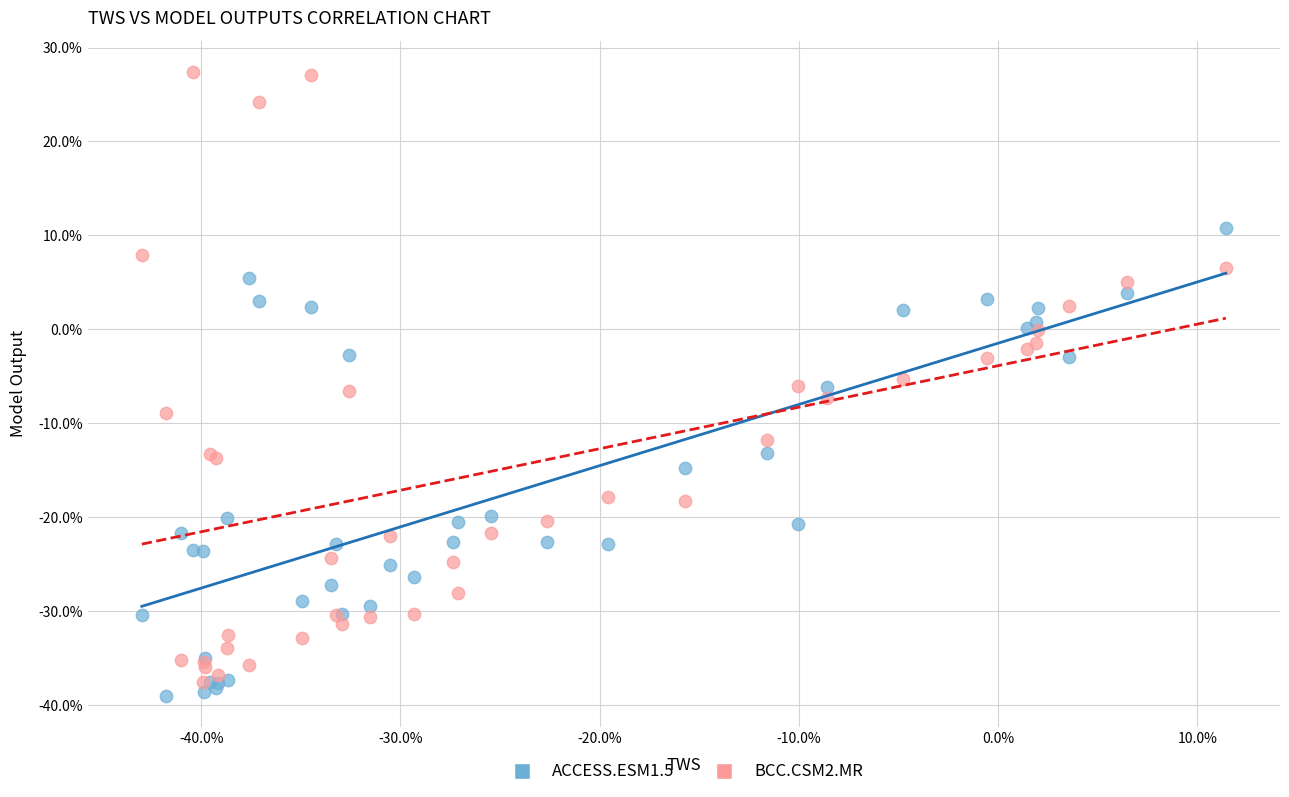

Which series reaches the maximum Y coordinate?

BCC.CSM2.MR